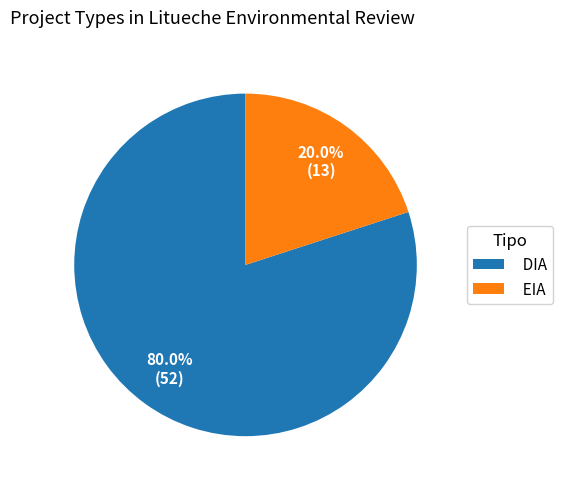

Which category accounts for the majority?

DIA